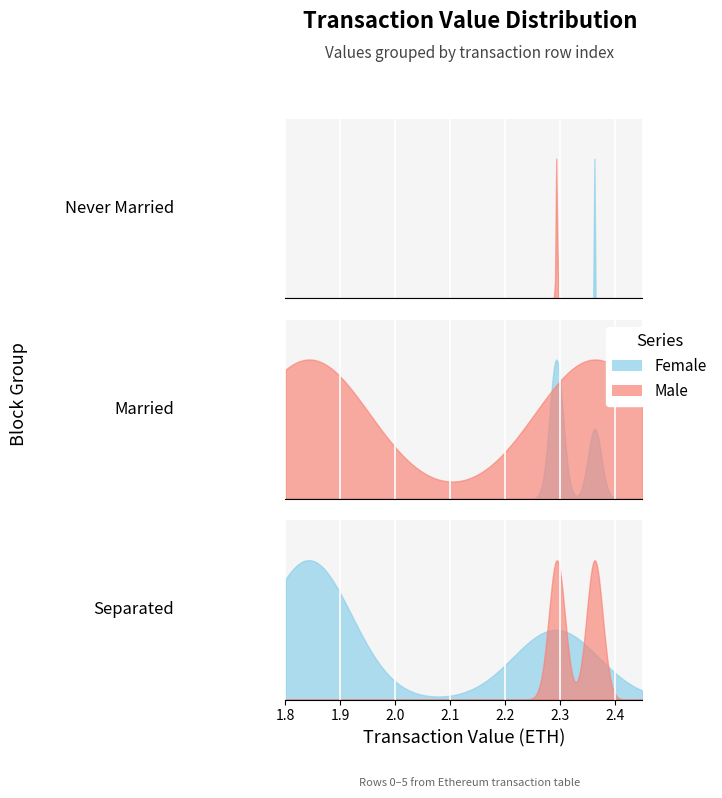

Reading right to left, extract all data points from this chart.

1.8	1.8	2.3	2.3	2.4	2.4